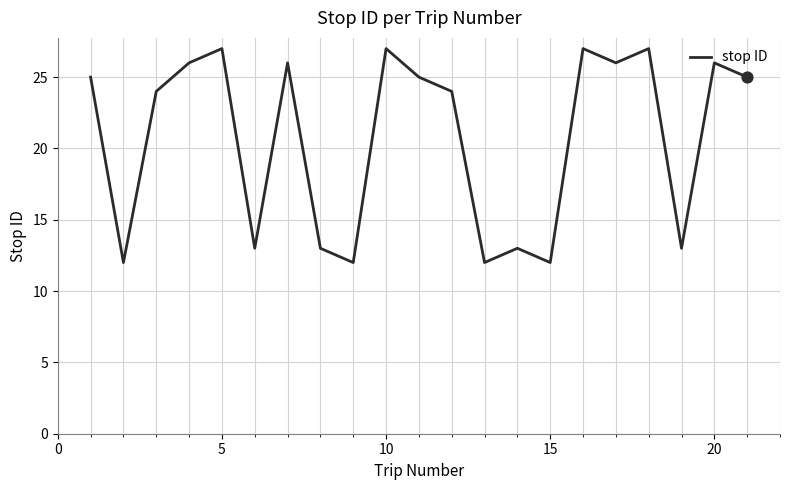

What is the smallest value displayed?

12